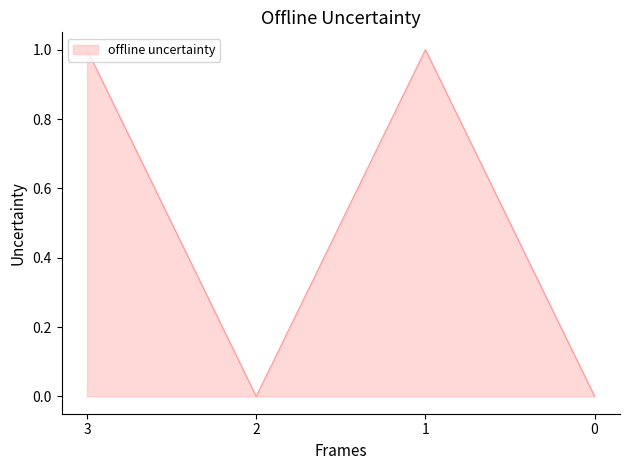

How many interior local peaks (higher than both neighbors) does the data have?

1